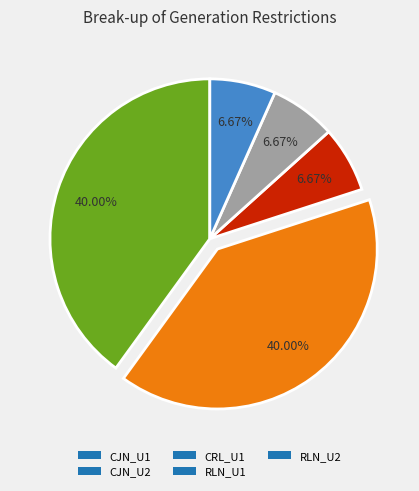

Is it true that CRL_U1 is 7% of the pie?

True